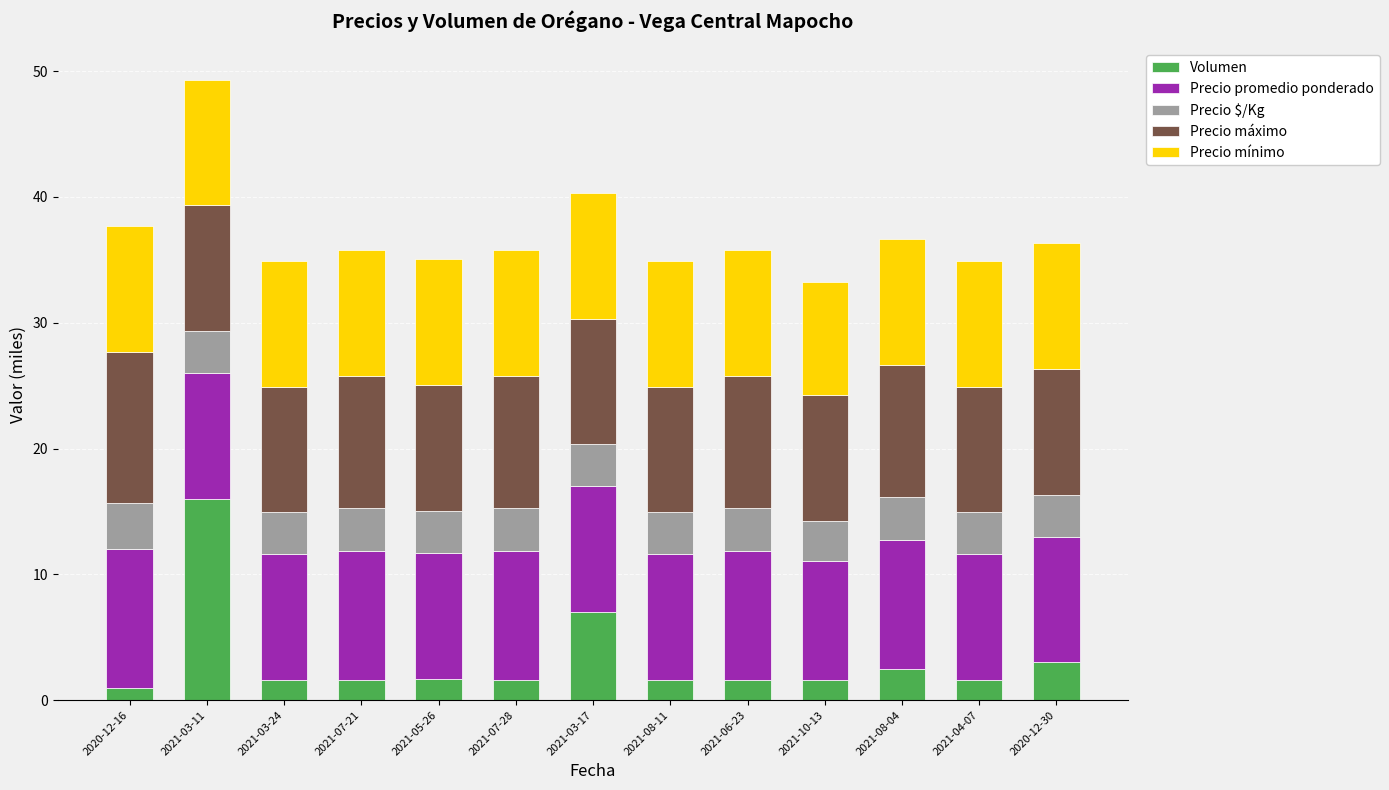

True or false: Volumen has a value of 23.7 at 2021-03-11.

False